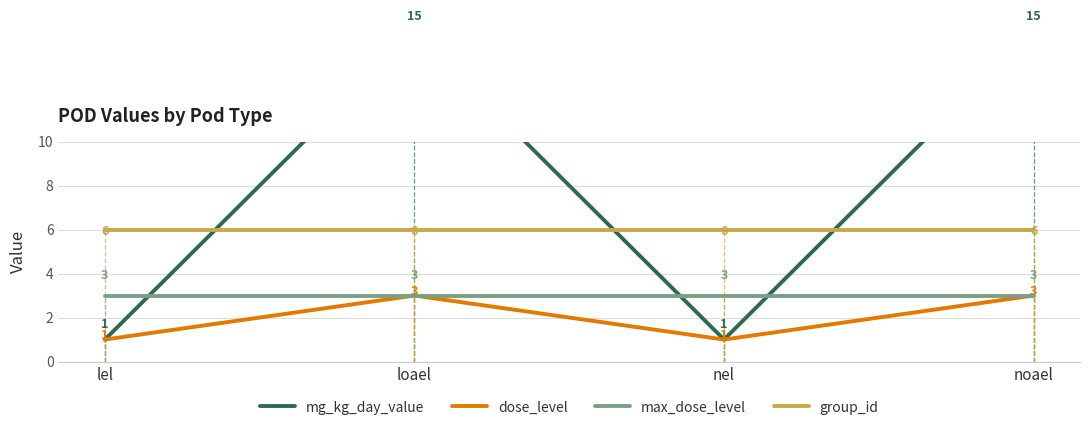

Is it true that dose_level equals 0 at nel?

False